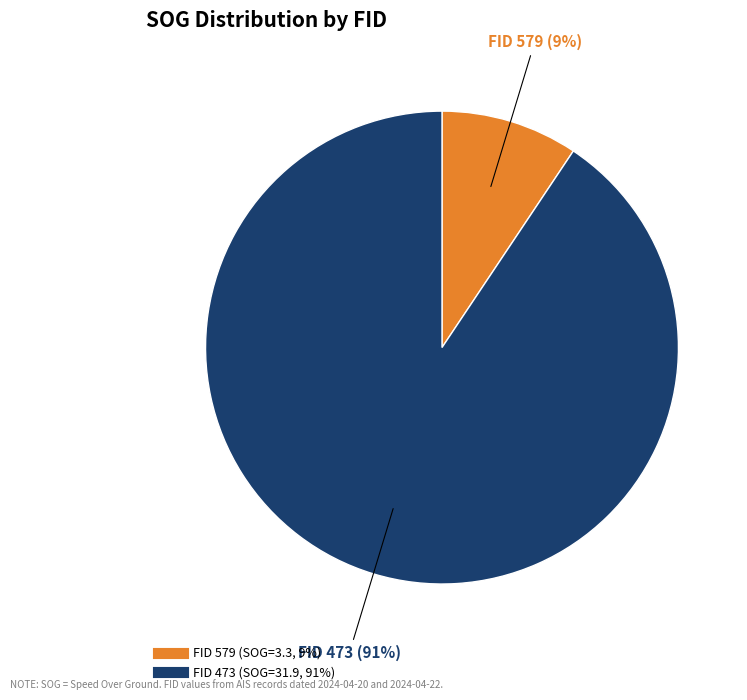

Does any single category account for the majority?

Yes